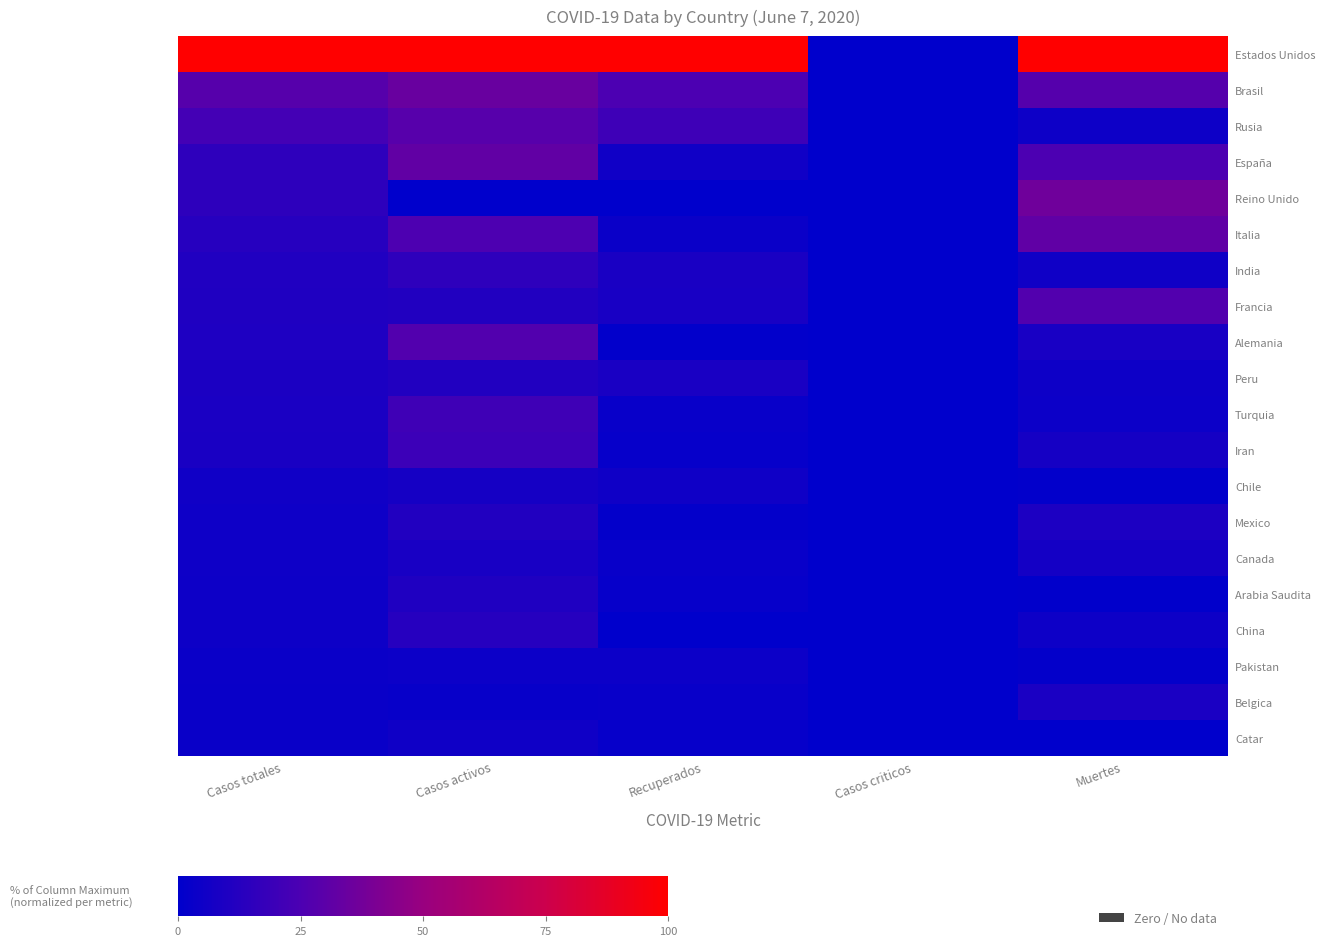

Which category has the highest value across all series?

Casos totales